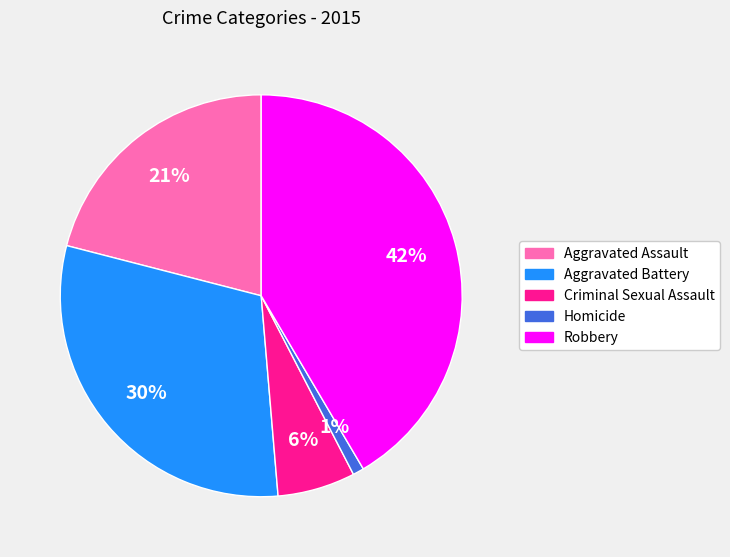

Rank the categories by value from highest to lowest.

Robbery, Aggravated Battery, Aggravated Assault, Criminal Sexual Assault, Homicide